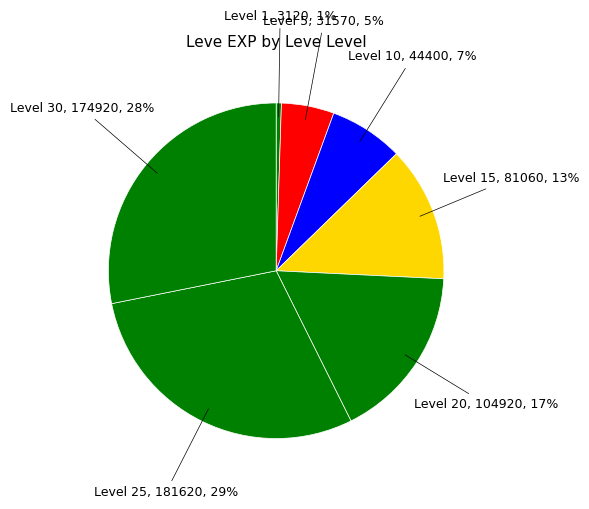

Is there any slice that represents more than half of the pie?

No